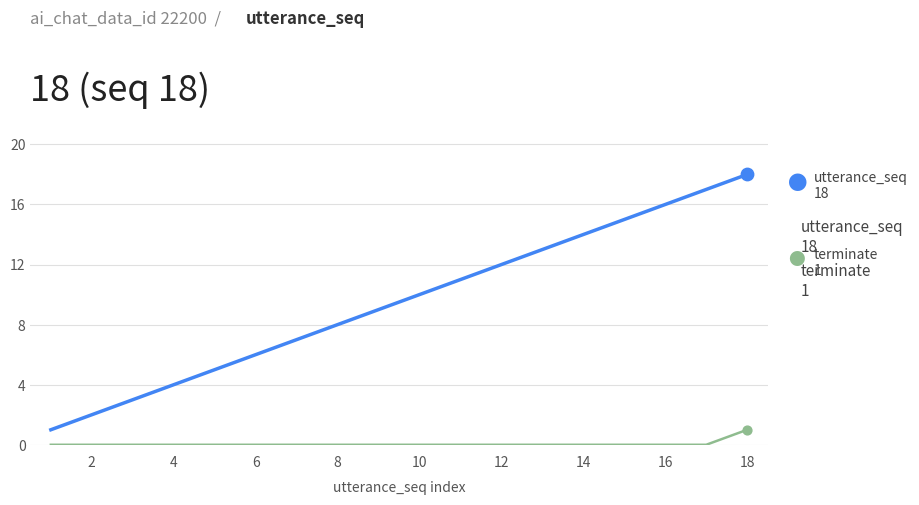

What is the maximum value shown in the chart?

18